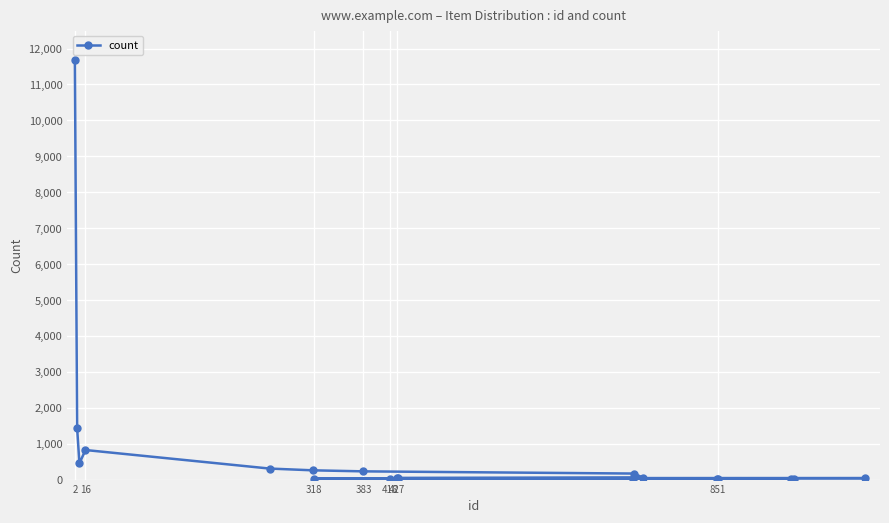

What is the difference between the second highest and second lowest values?

1422